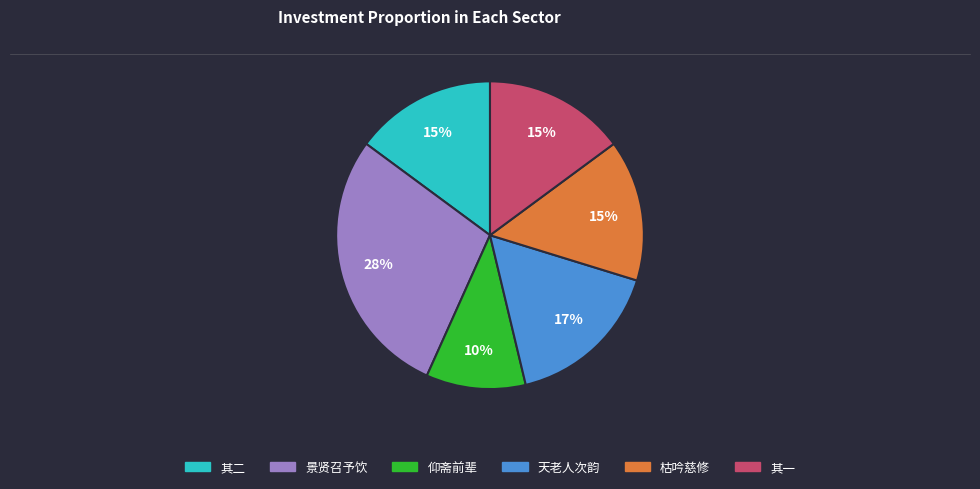

To the nearest percent, what is the difference between the largest and smallest slice percentages?

18%